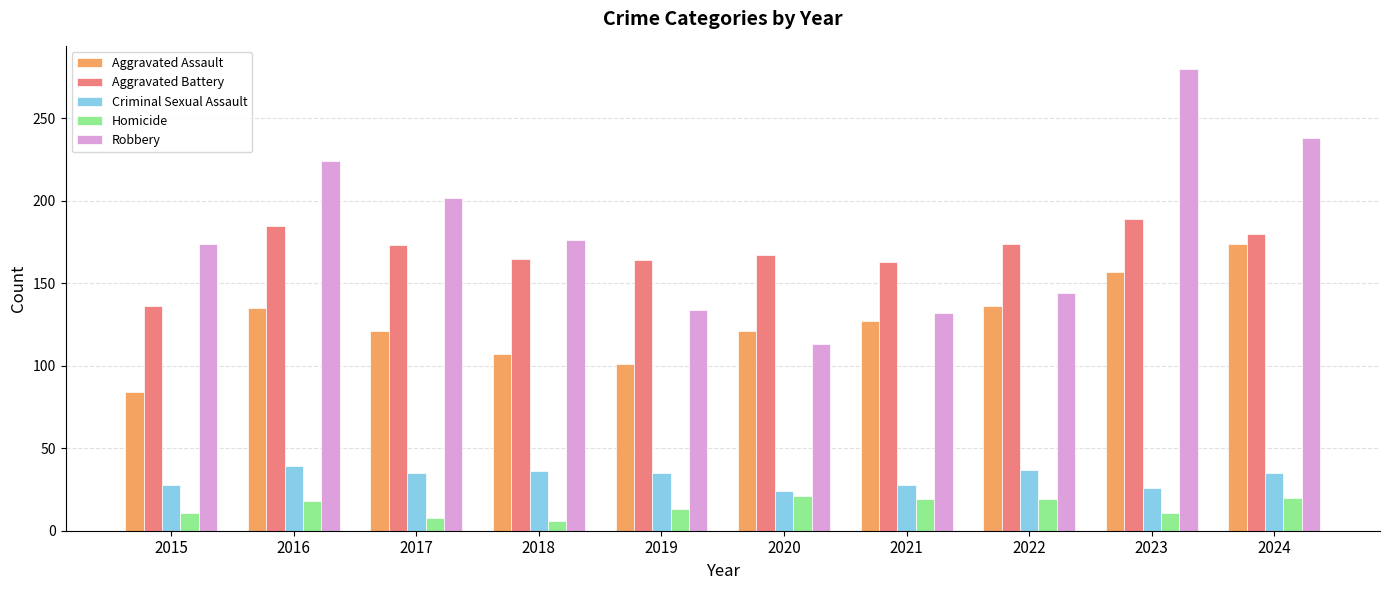

What are all the series names shown in the legend?

Aggravated Assault, Aggravated Battery, Criminal Sexual Assault, Homicide, Robbery